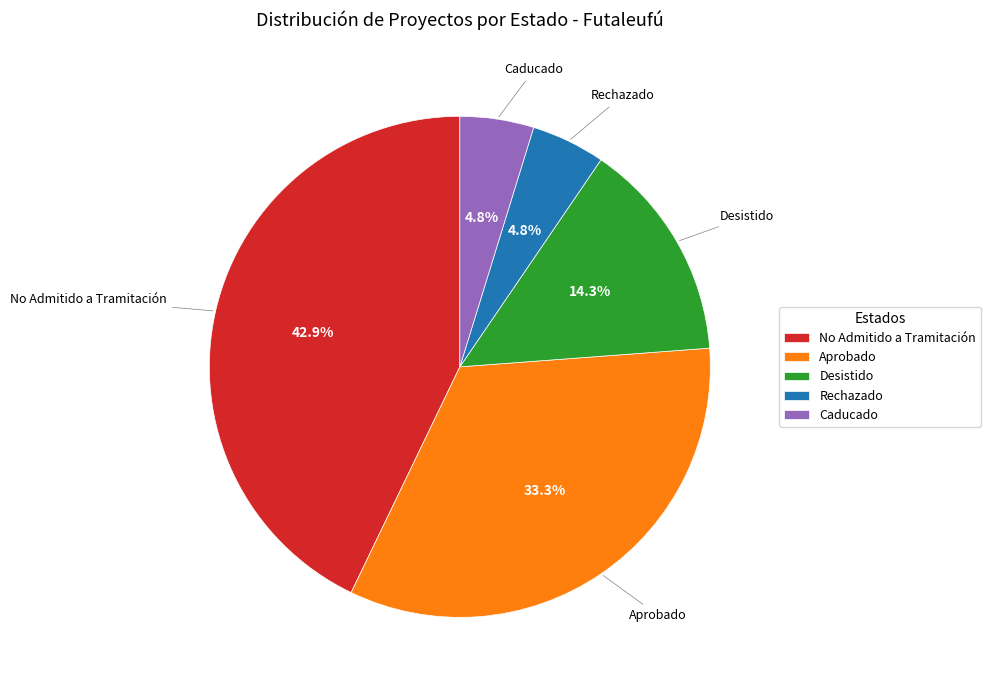

What percentage is the Aprobado slice, to the nearest percent?

33%